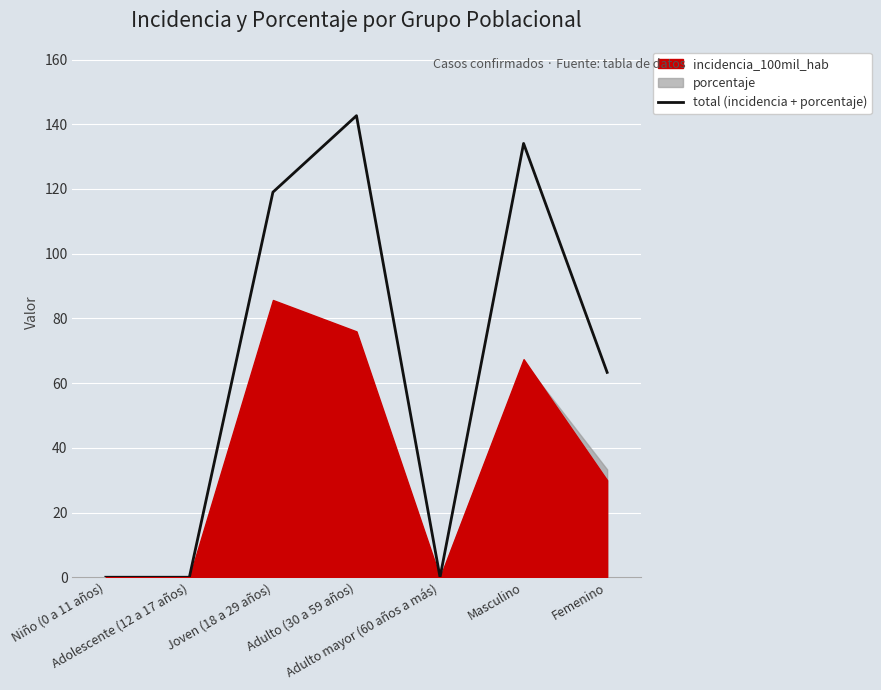

How many points are lower than both their immediate neighbors (excluding endpoints)?

1